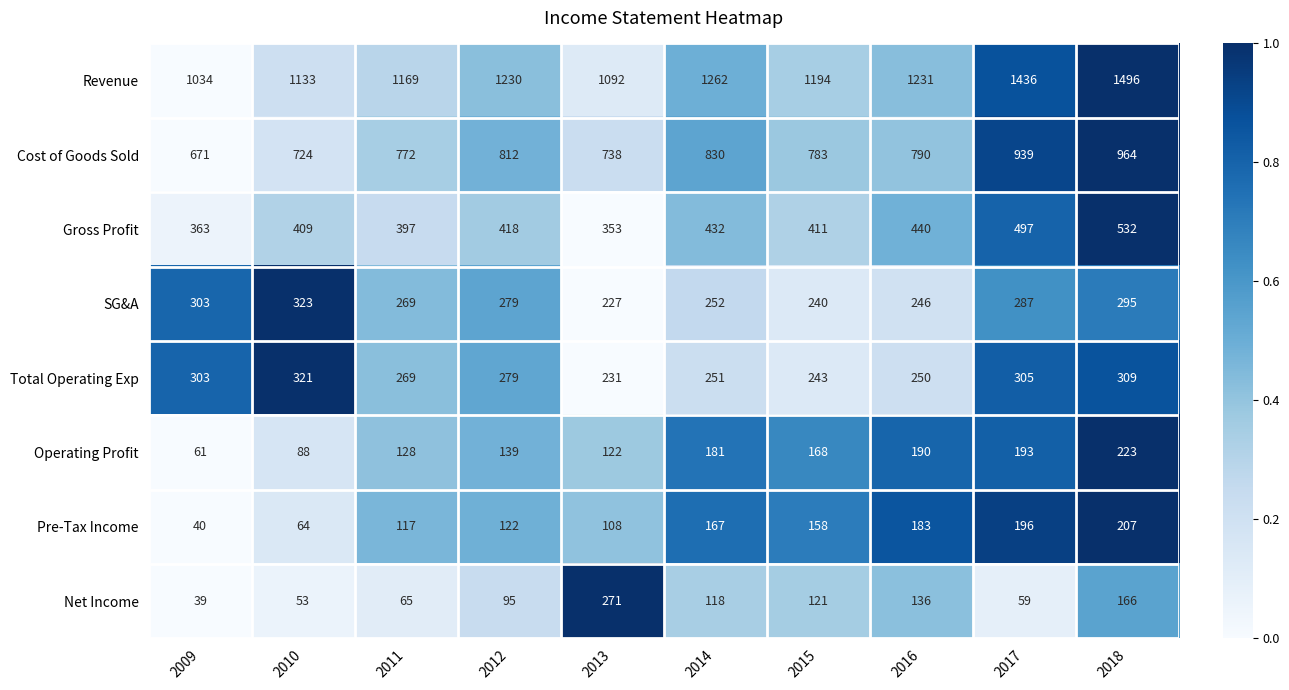

What is the approximate value of Cost of Goods Sold at 2015, to the nearest 10?

780